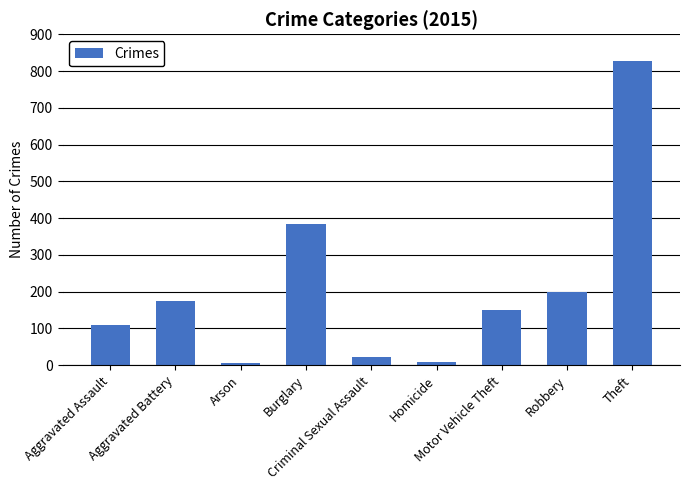

What is the sum of the values at Aggravated Assault and Arson?

115